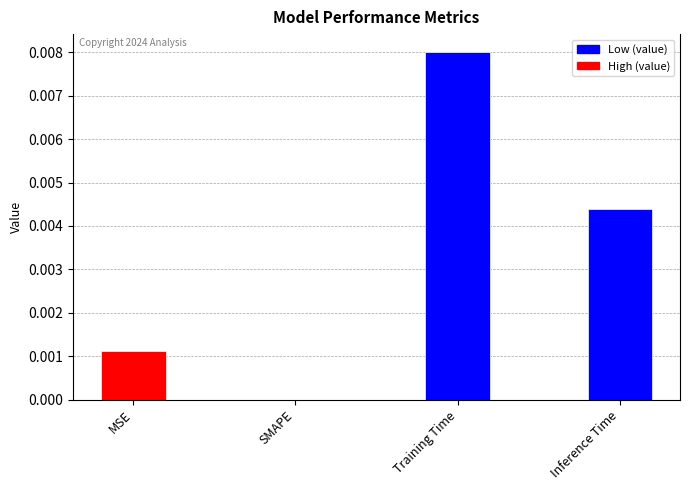

What position from the right is MSE?

4